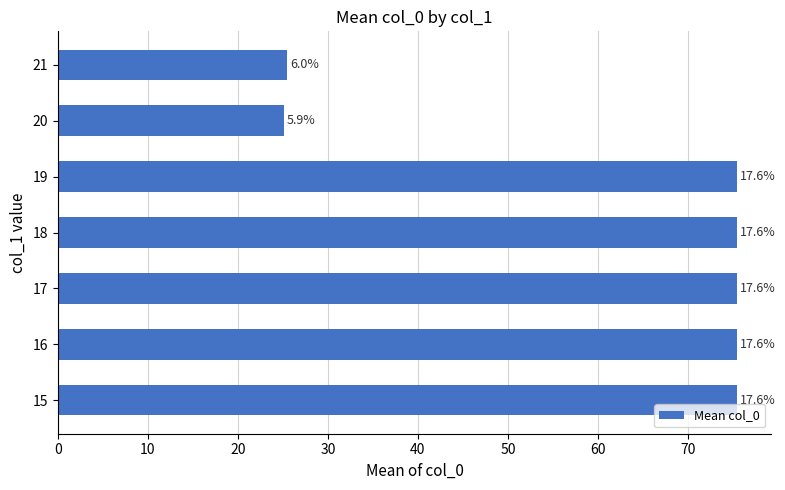

Are the bars horizontal?

Yes